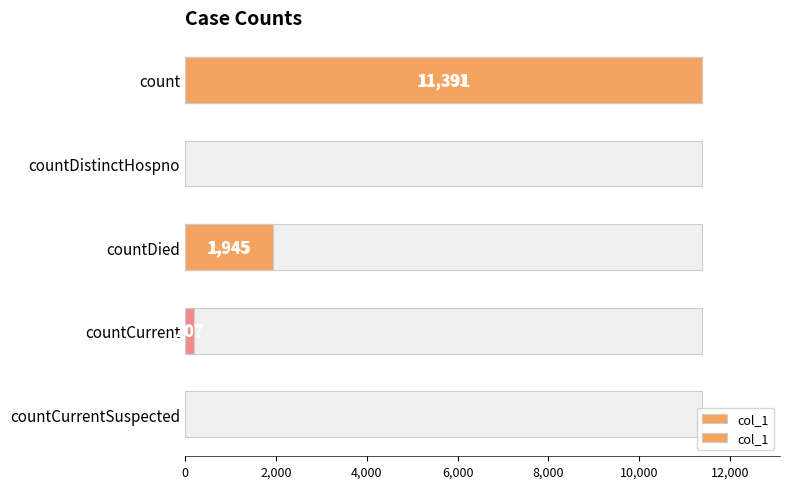

What is the value of the 3rd bar from the left?

1945